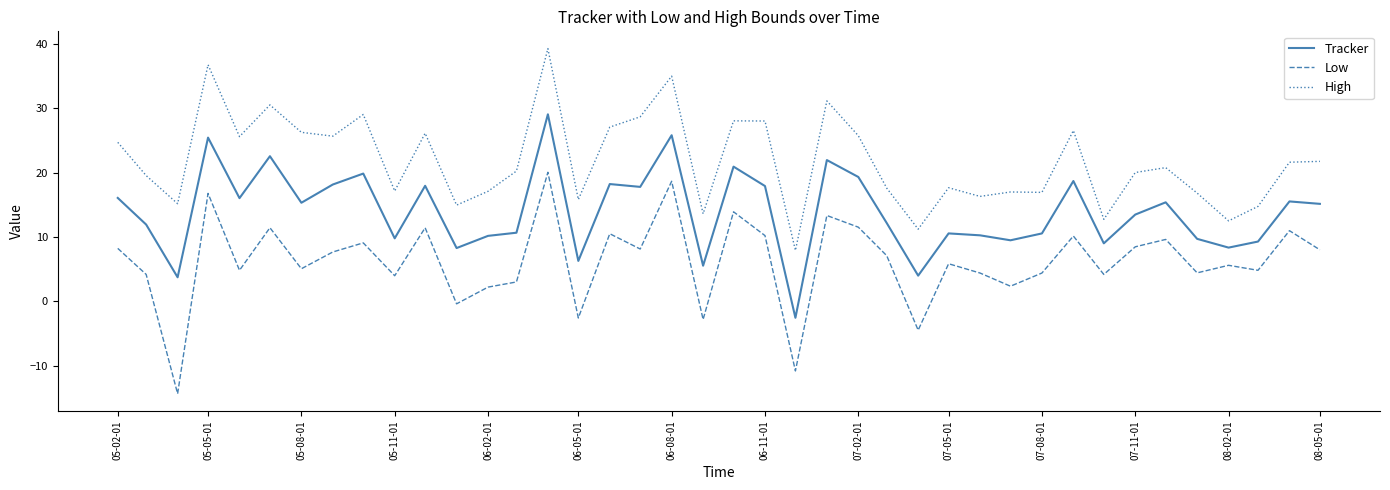

How many interior local valleys does the Low series have?

14